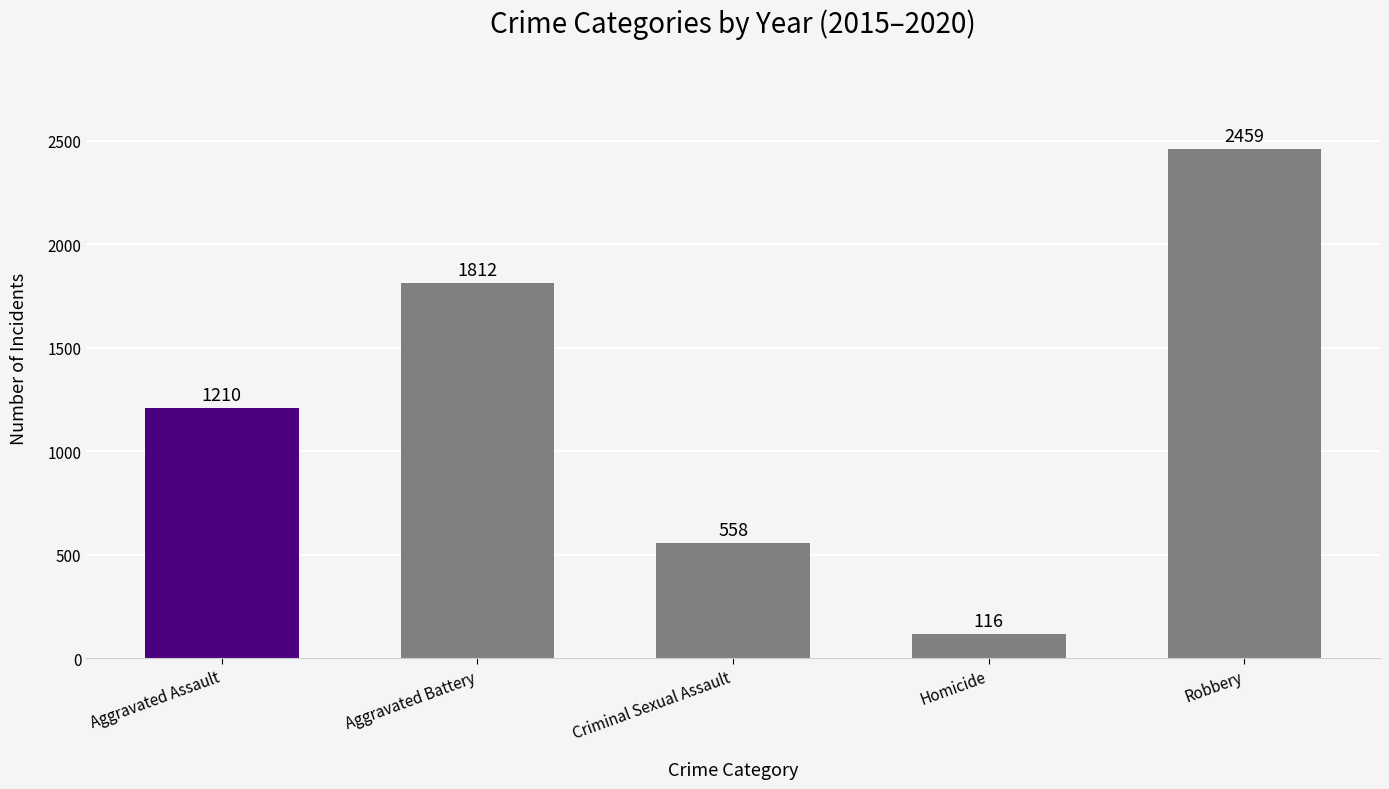

Which category has the highest value across all series?

Robbery